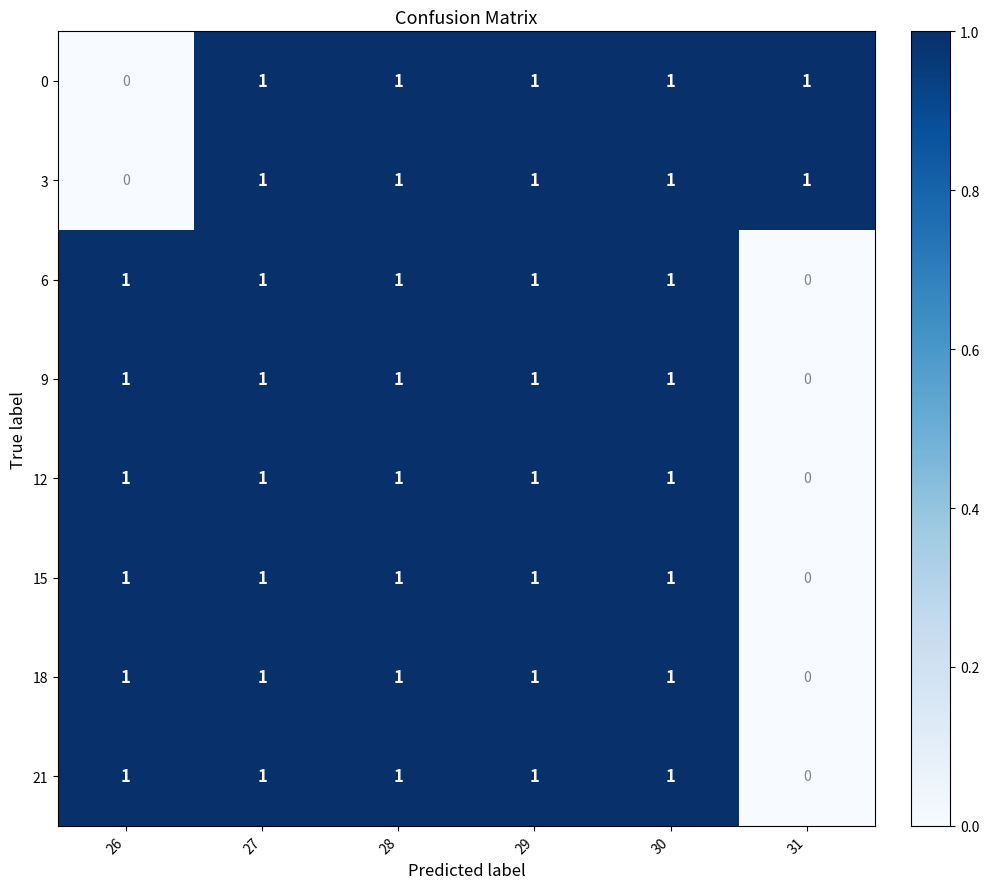

At how many categories does at least one series exceed 0?

6